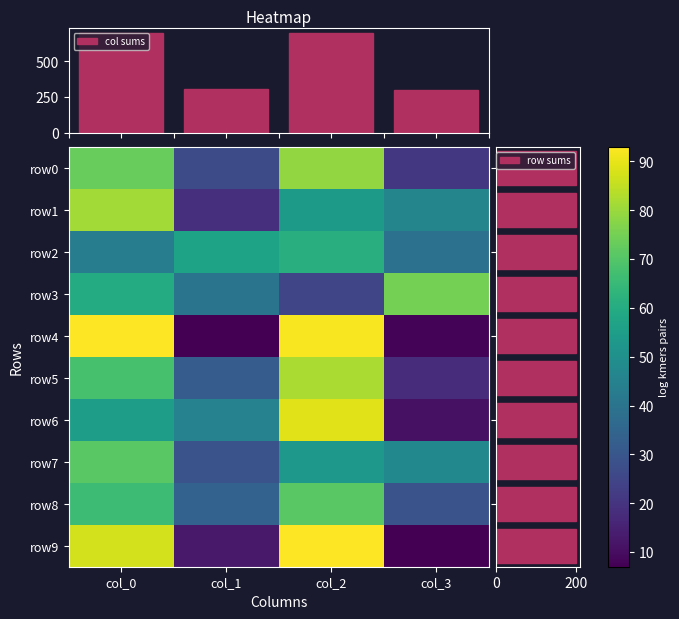

How many data points in row8 are above 66?

1